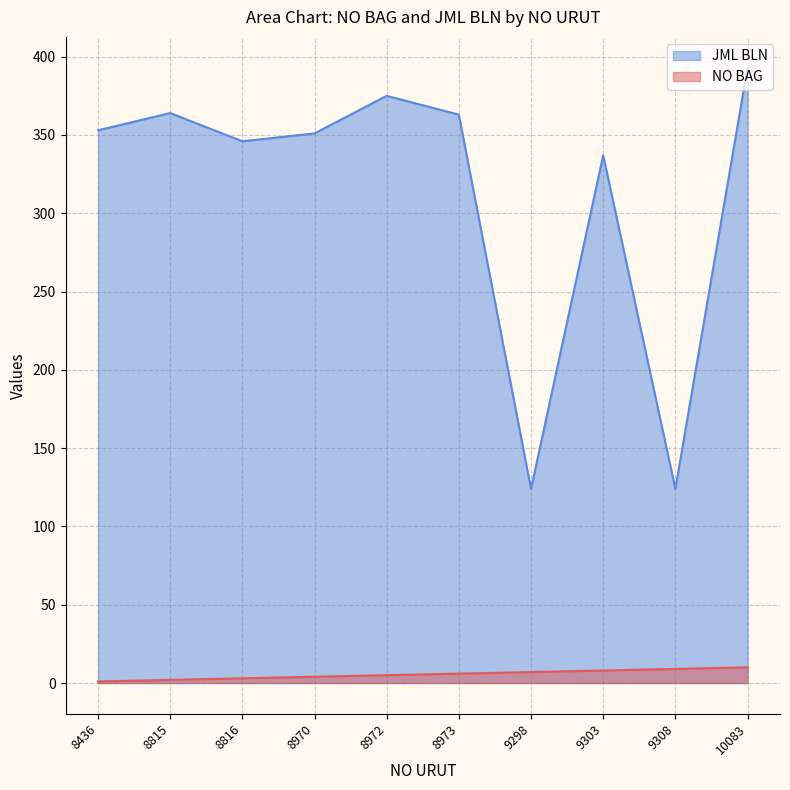

Reading left to right, list all the values displayed in this chart.

NO BAG: 1	2	3	4	5	6	7	8	9	10
JML BLN: 353	364	346	351	375	363	124	337	124	393